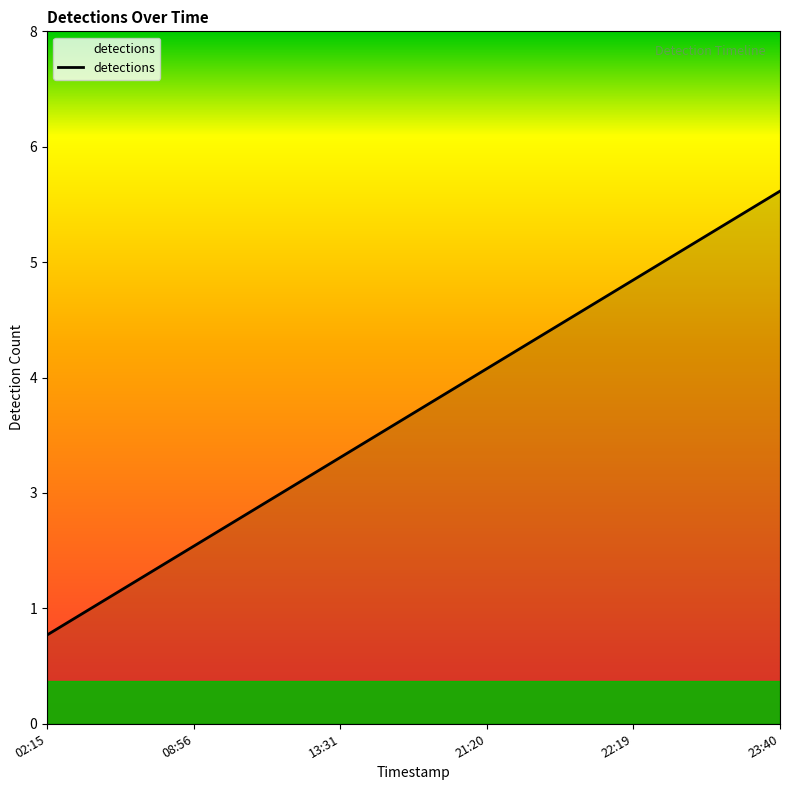

What is the approximate value at 23:40?

6